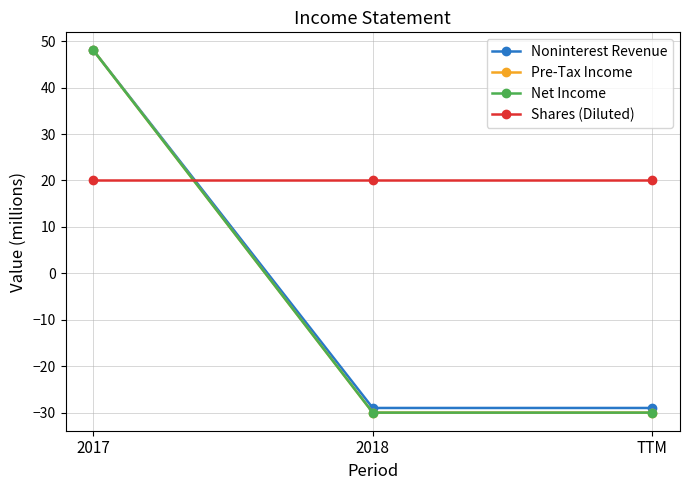

Does the chart have visible grid lines?

Yes